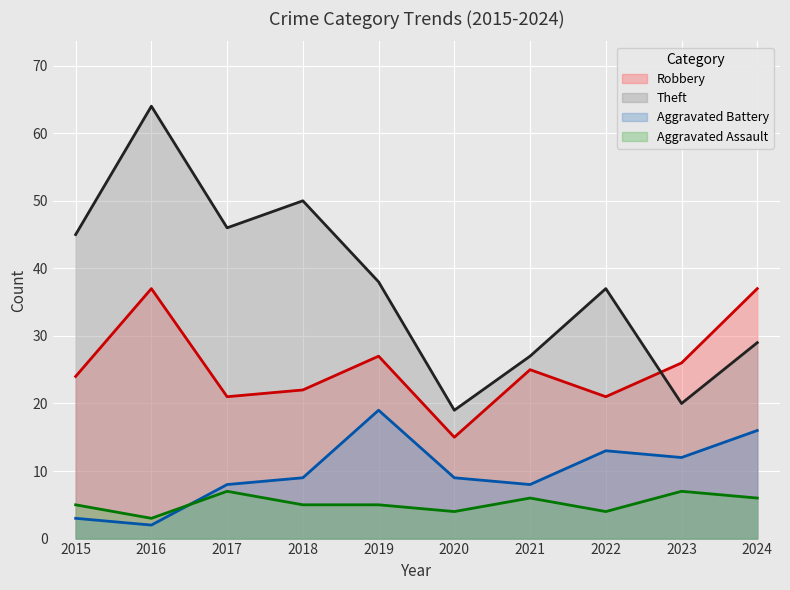

Count the Aggravated Assault values in the range 4 to 6.

7